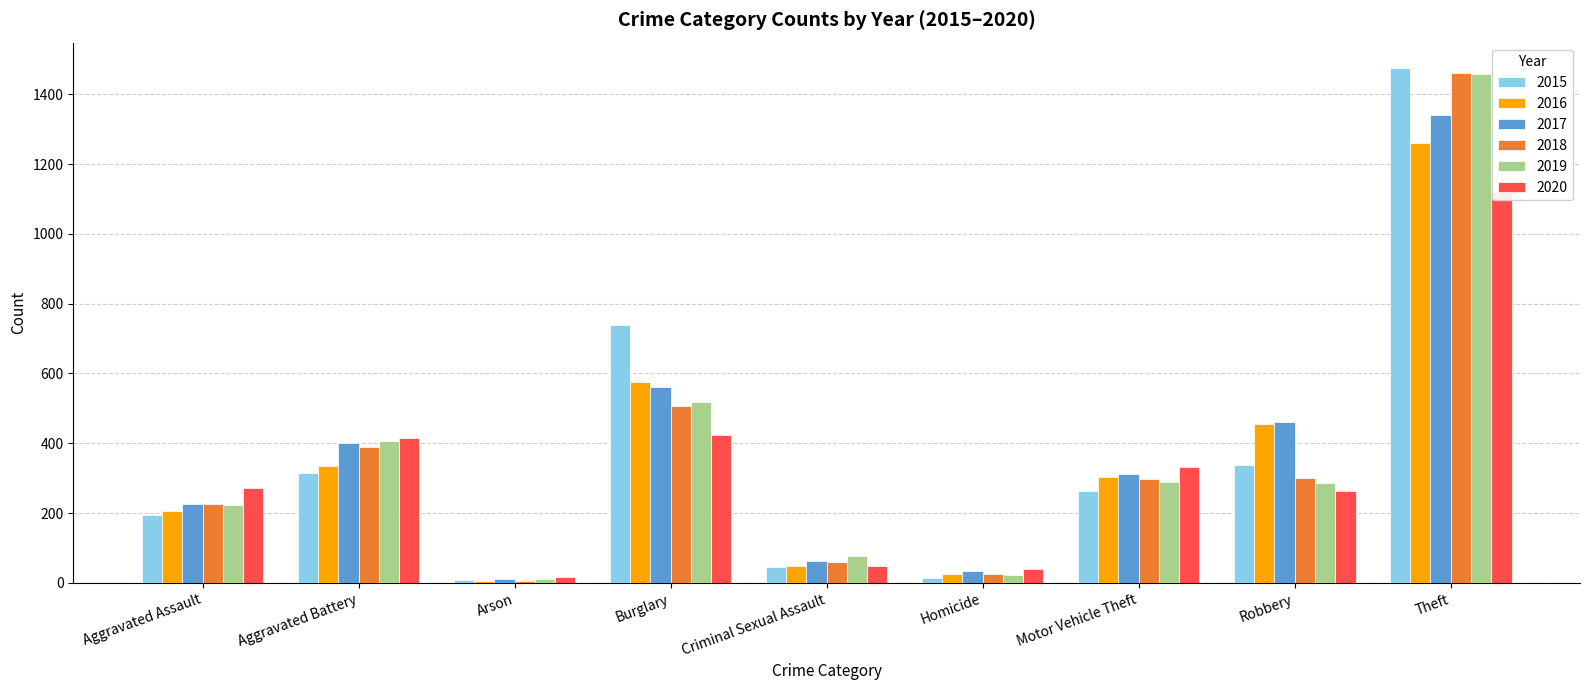

Which series changed the most between Burglary and Theft?

2018